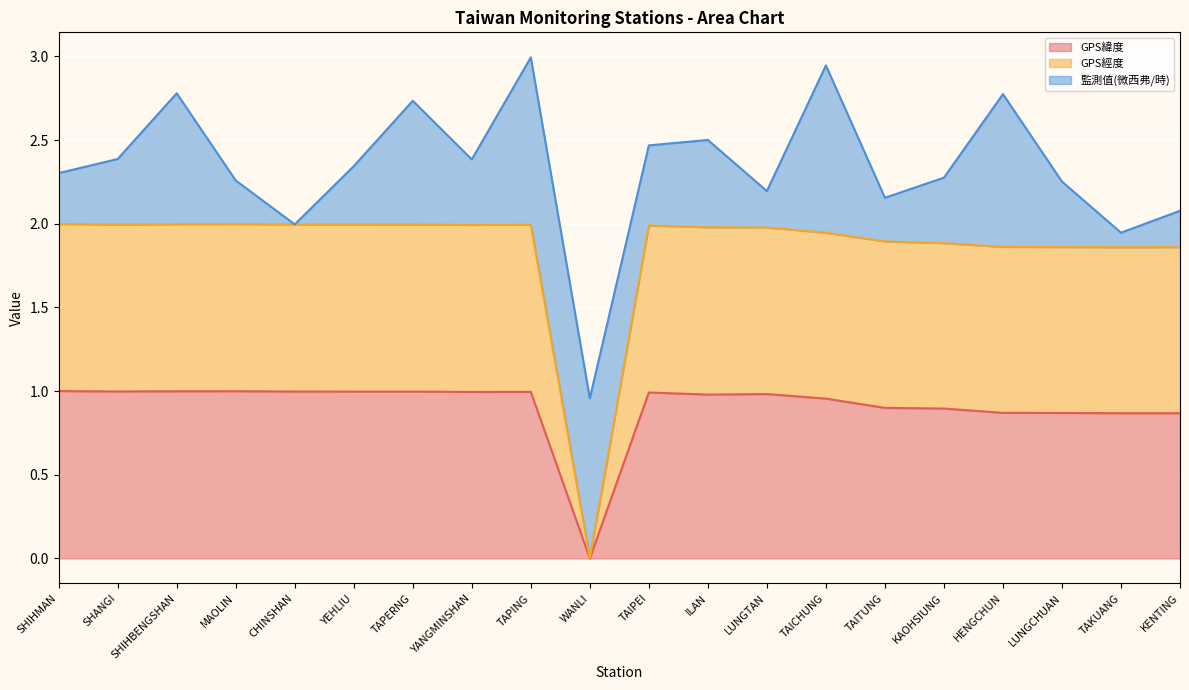

What is the total value across all series at KAOHSIUNG?

2.3